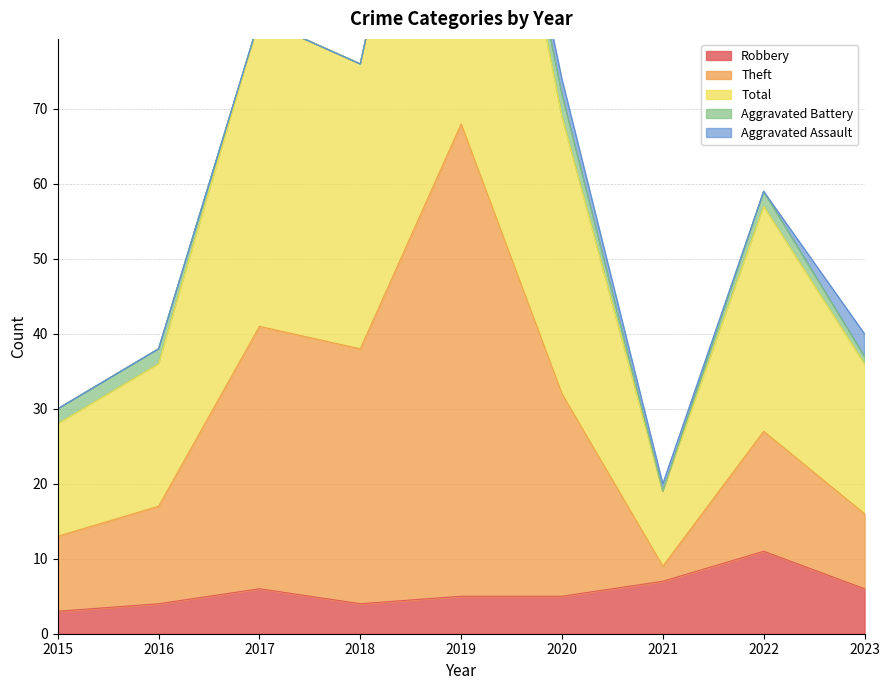

Does the chart have visible grid lines?

Yes